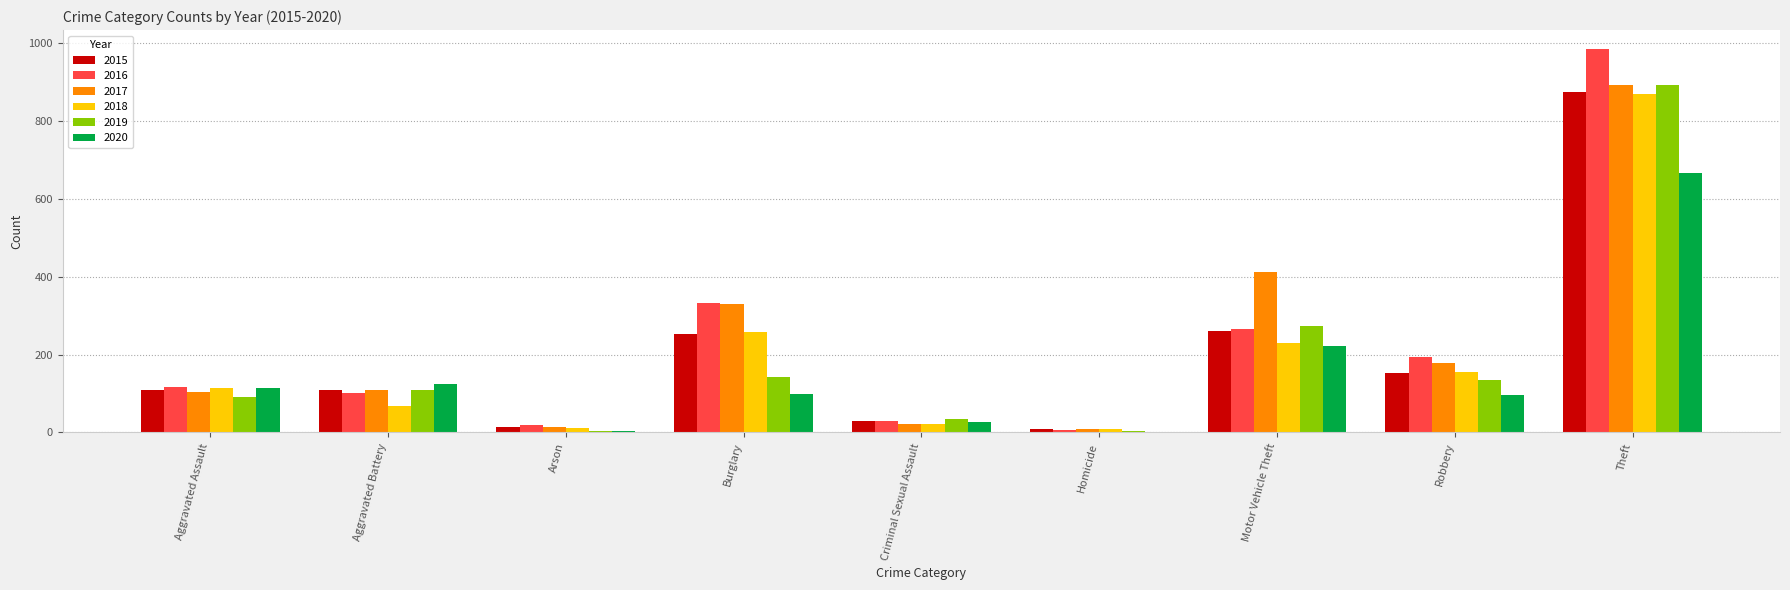

Between Criminal Sexual Assault and Theft, which series saw the biggest shift?

2016